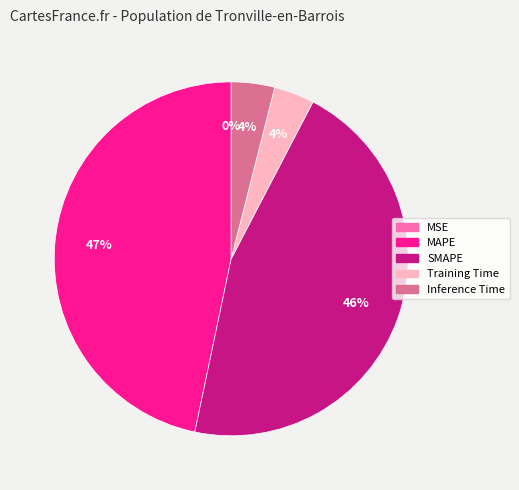

Which category has the biggest portion of the pie?

MAPE